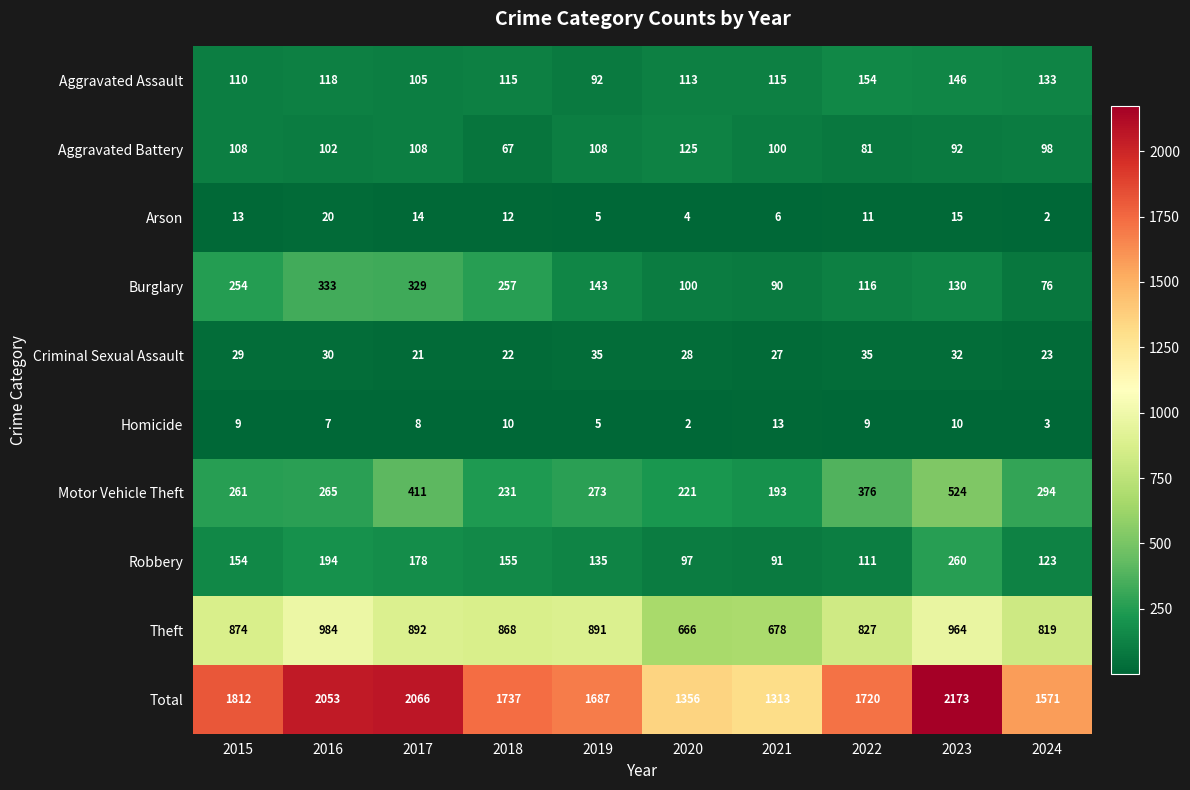

How many categories are shown in the chart?

10